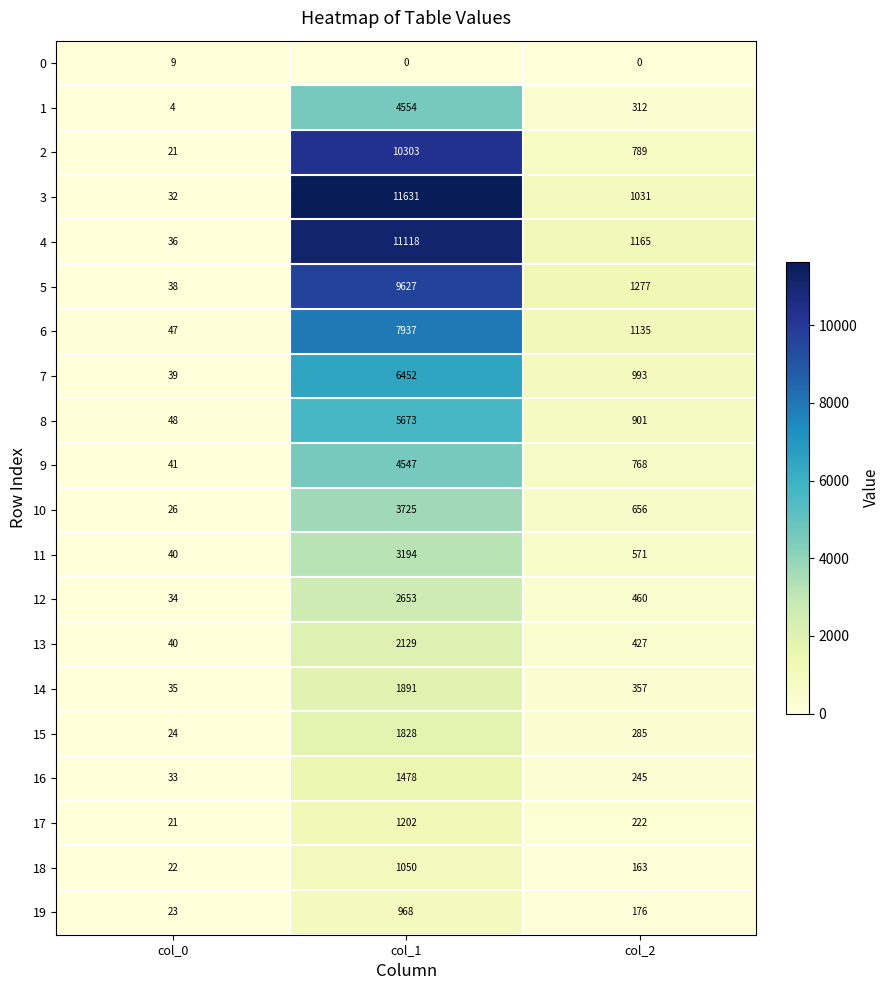

What is the sum of the 19 values at col_2 and col_1?

1144